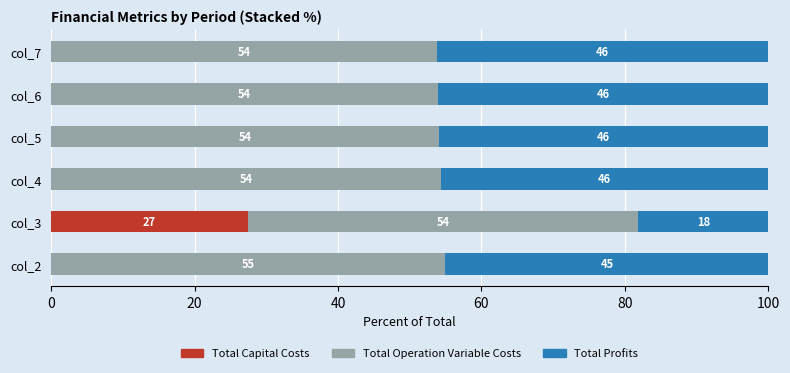

Is it true that Total Capital Costs equals 13.0 at col_3?

False